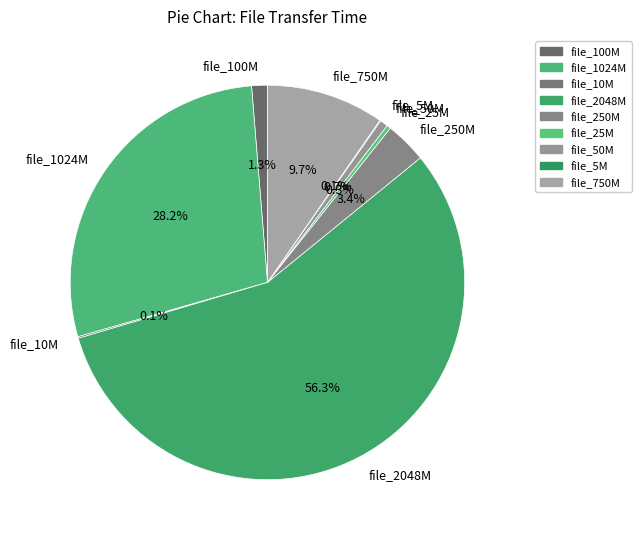

Is the sum of file_50M and file_2048M greater than half?

Yes